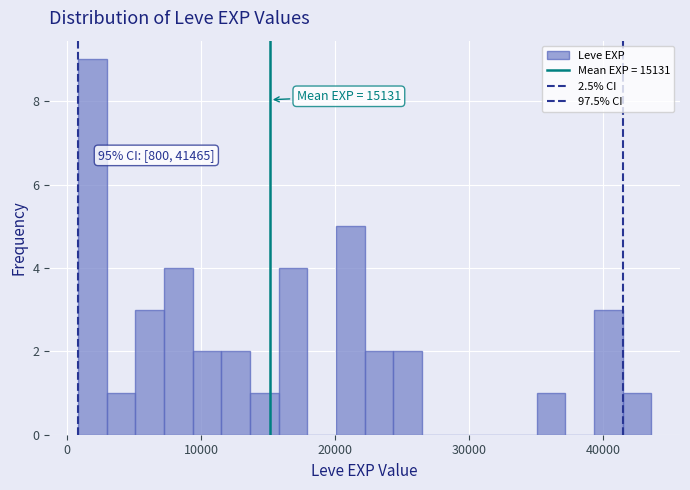

Around what value on the x-axis is the tallest bar? Give the approximate position of its centre, as read against the axis.

2000